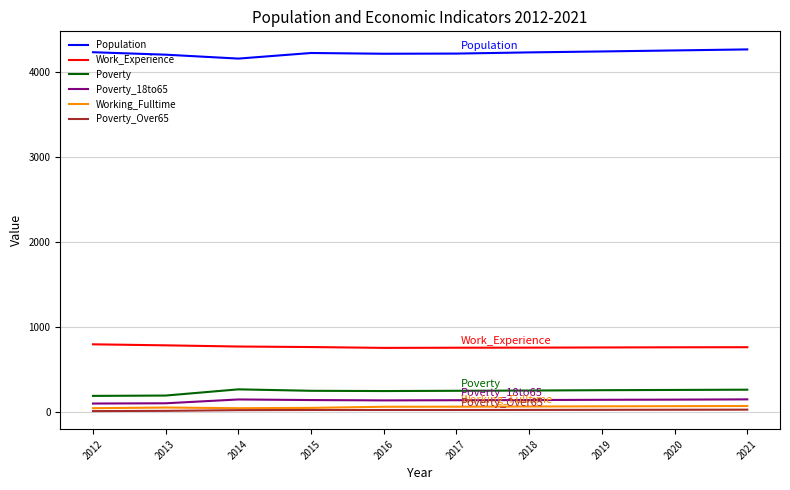

True or false: Population has a value of 4271 at 2021.

True